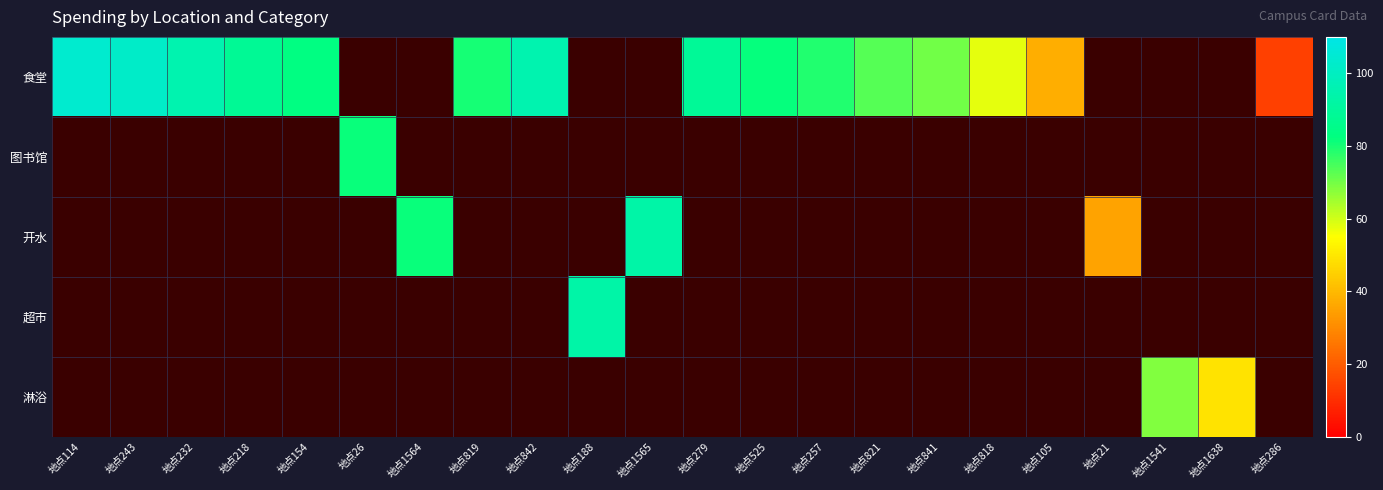

Which has a higher value, 地点114 or 地点819?

地点114